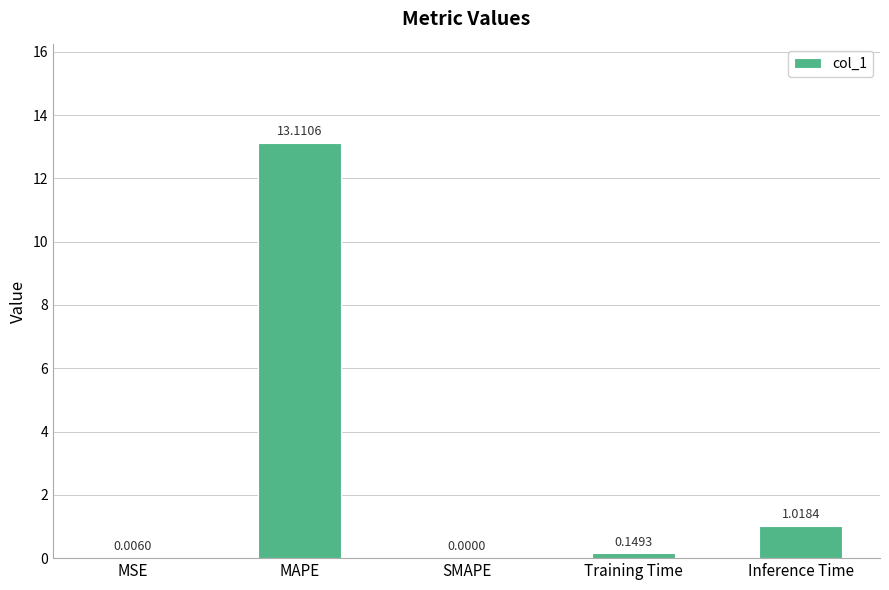

What is the average value?

2.9